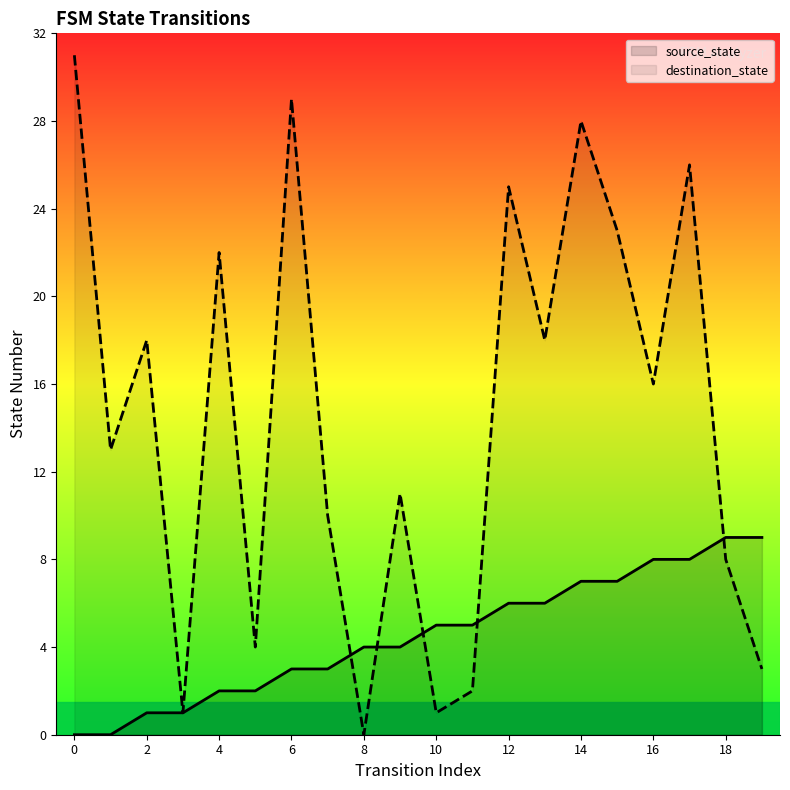

At which label does destination_state reach its minimum?

8